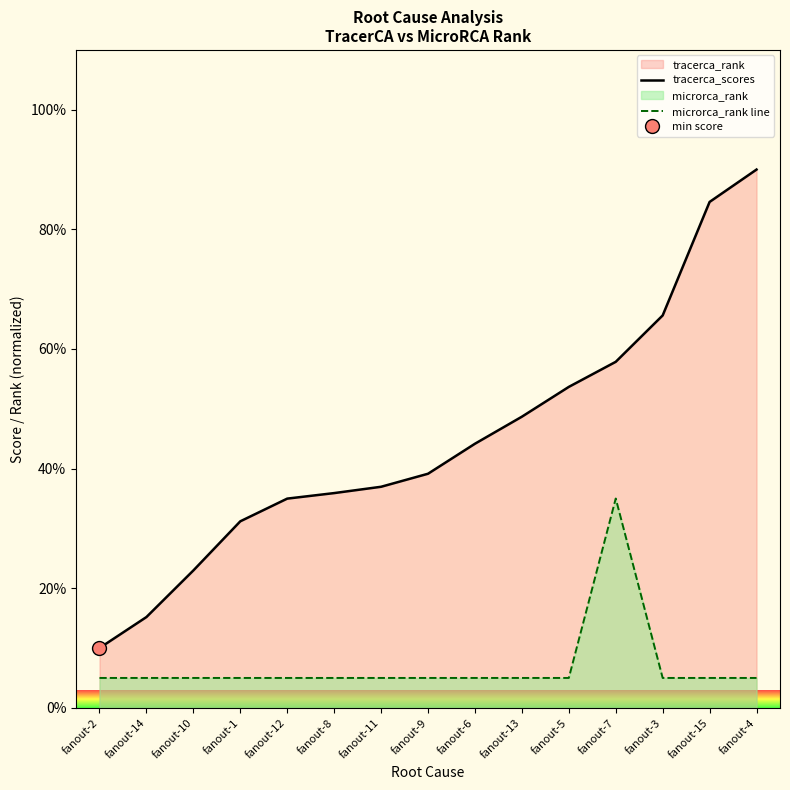

Which series has the widest spread of values?

tracerca_scores